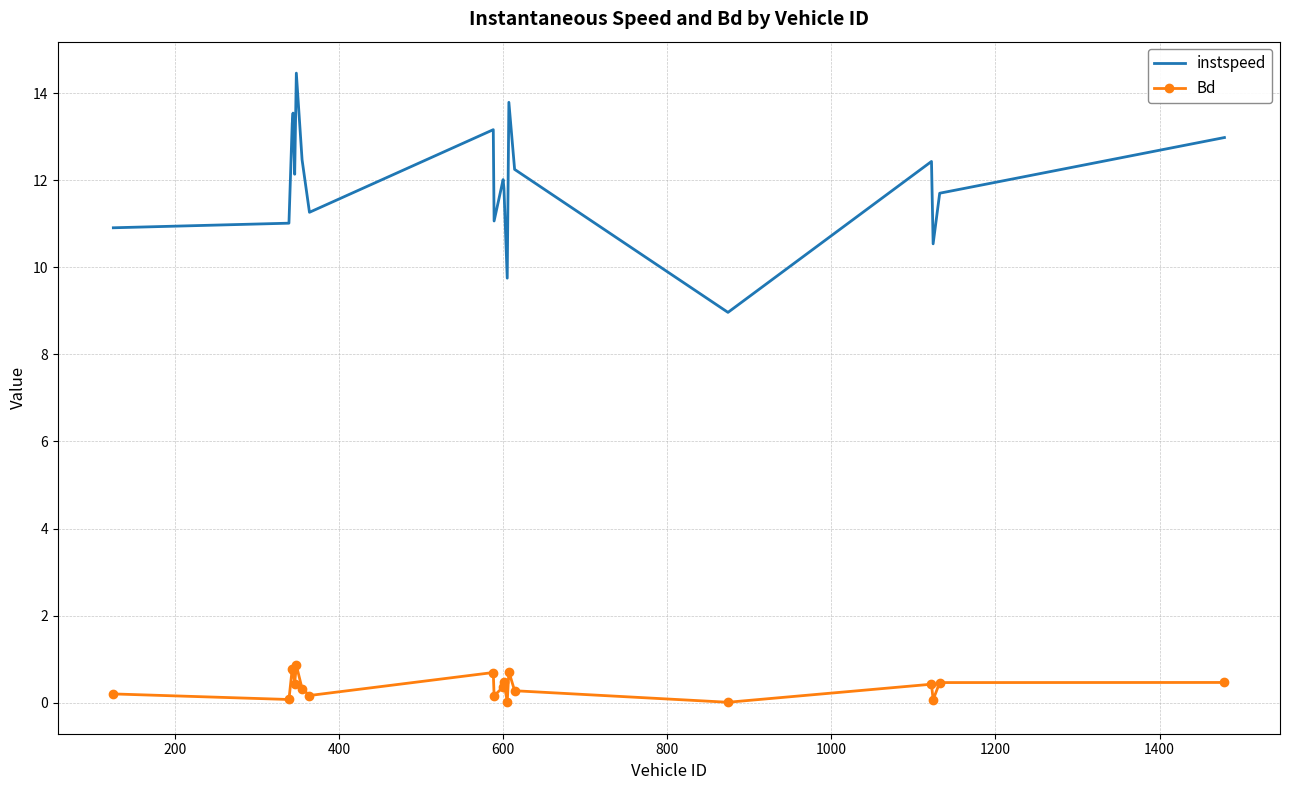

List the series in order of their overall mean, highest first.

instspeed, Bd